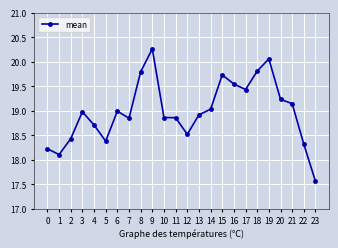

At which category does the chart reach its minimum across all series?

23